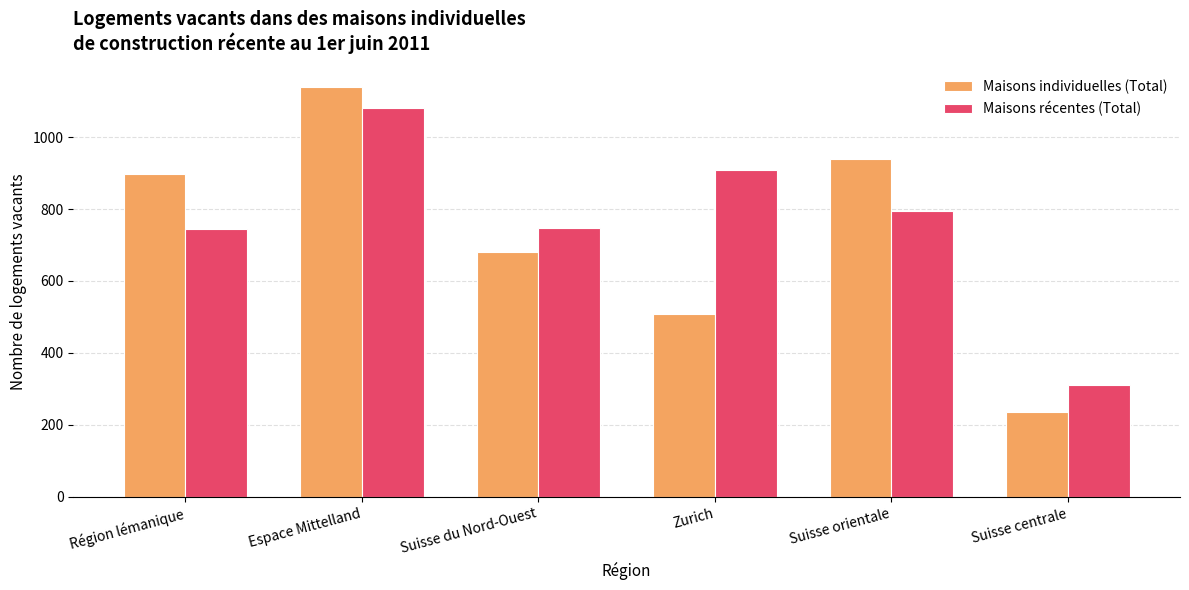

How many data points does each series have?

6